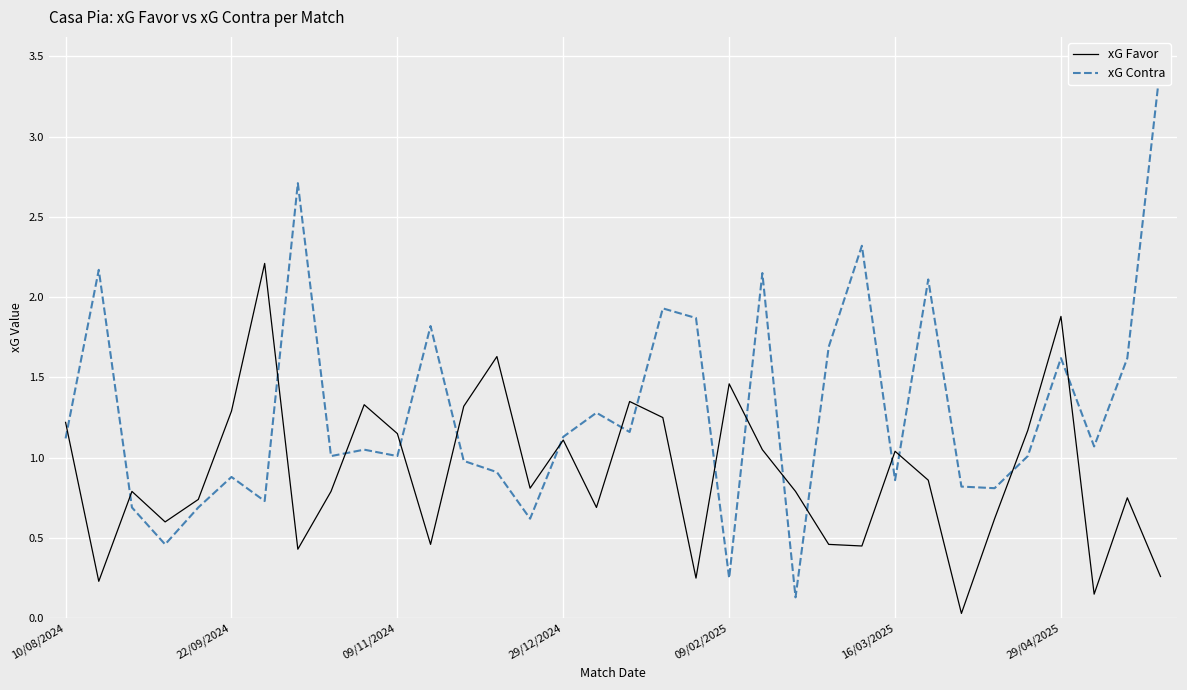

How many lines are shown in the chart?

2